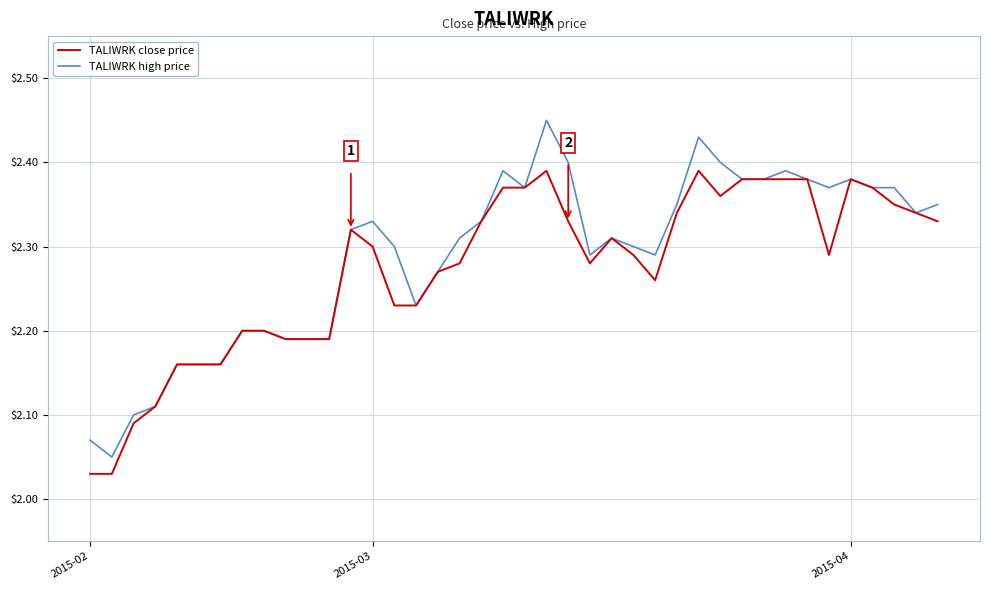

Rank the series by their maximum value, from lowest to highest.

TALIWRK close price, TALIWRK high price